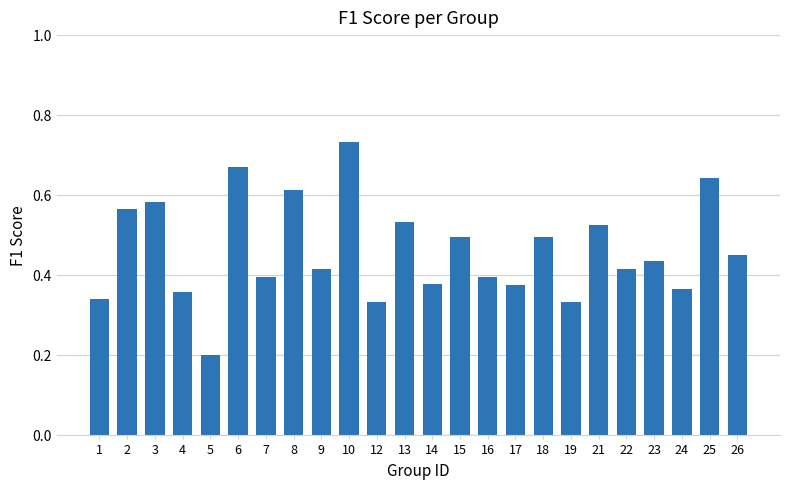

What is the sum of all values?

11.1